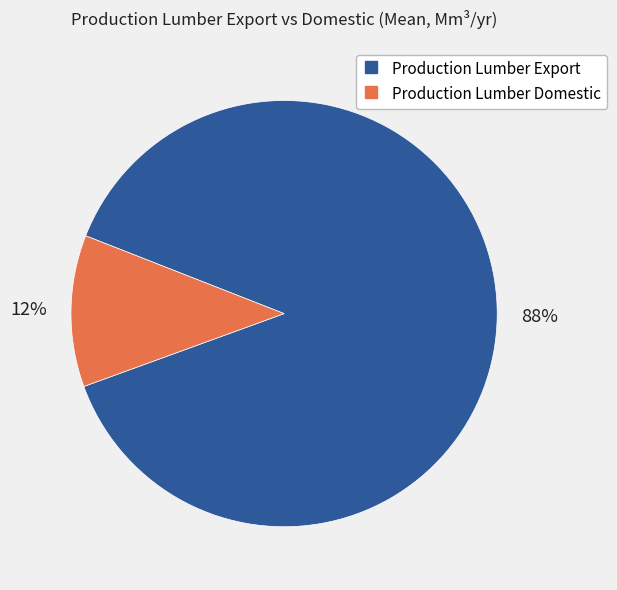

To the nearest percent, what is the average slice percentage?

50%